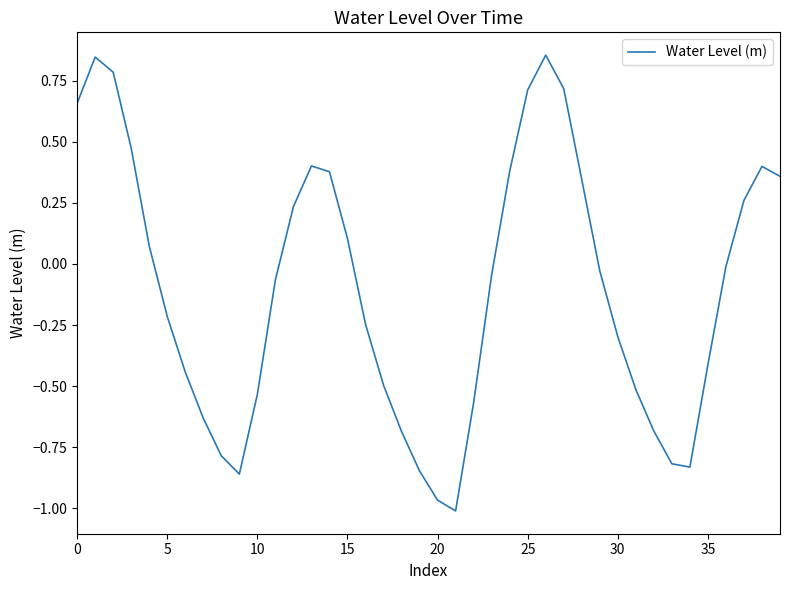

What is the difference between the maximum and minimum values?

1.9